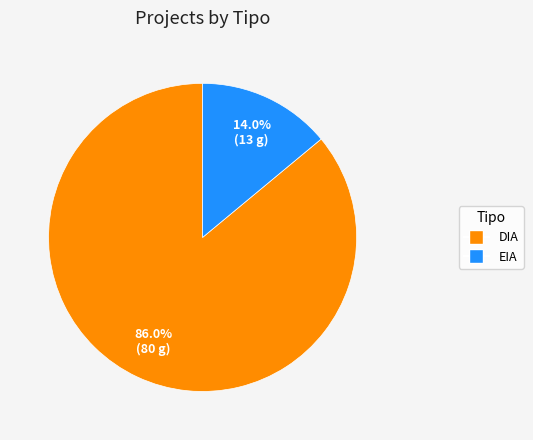

Is the sum of DIA and EIA greater than half?

Yes